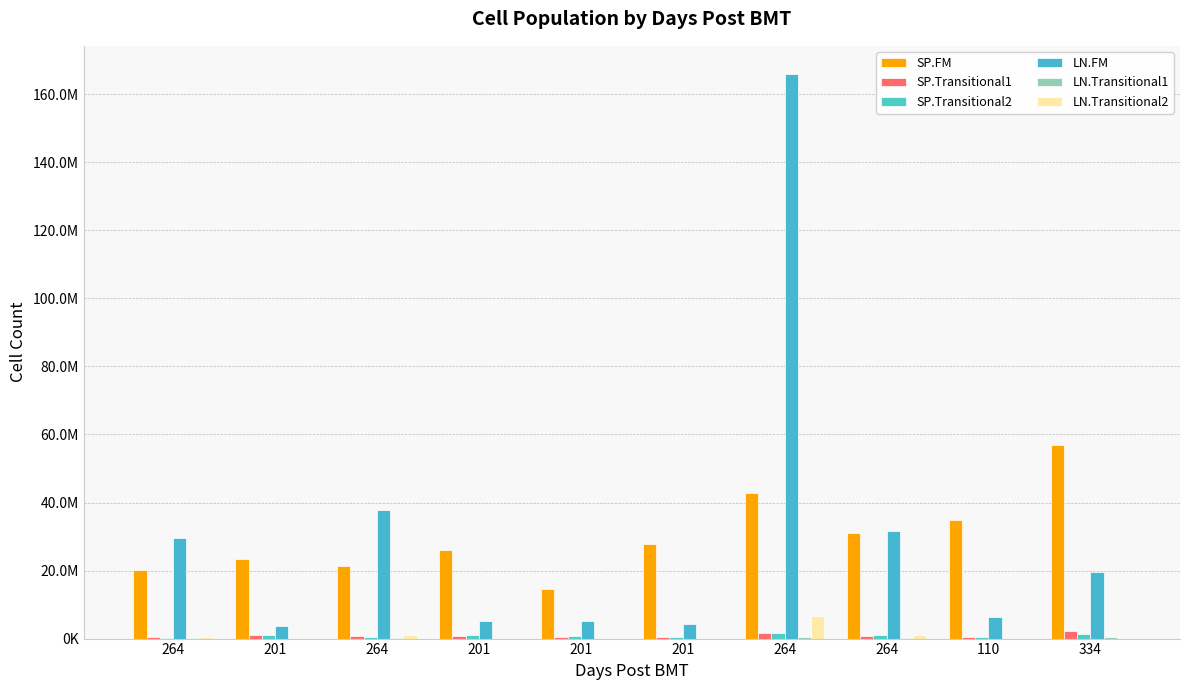

What is the value of the LN.FM bar at the 1st from the left?

29579494.1